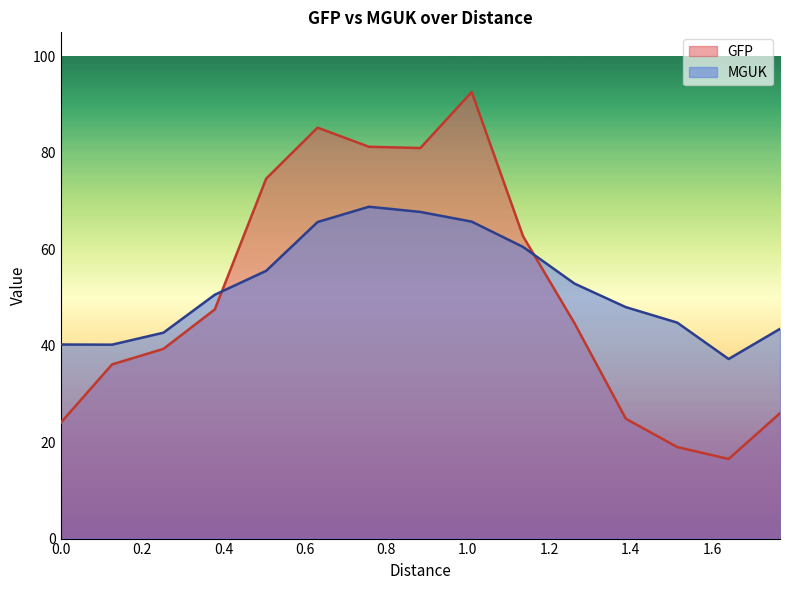

Where does the GFP series first go above 44?

0.37867